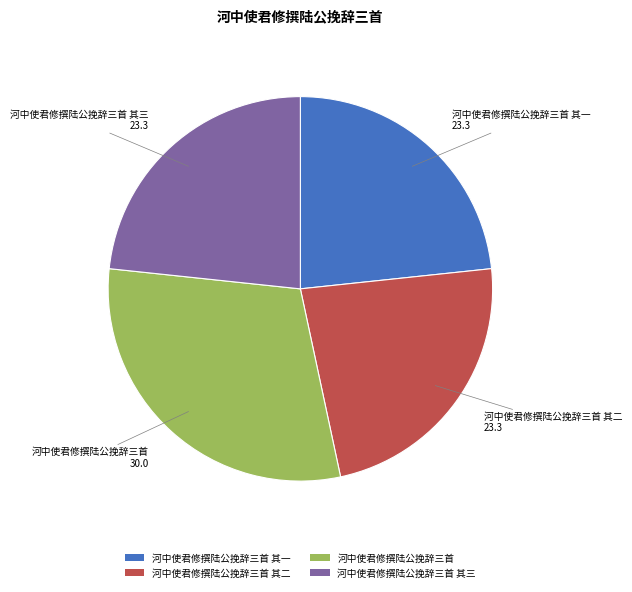

Is the sum of 河中使君修撰陆公挽辞三首 其三 and 河中使君修撰陆公挽辞三首 其二 greater than half?

No